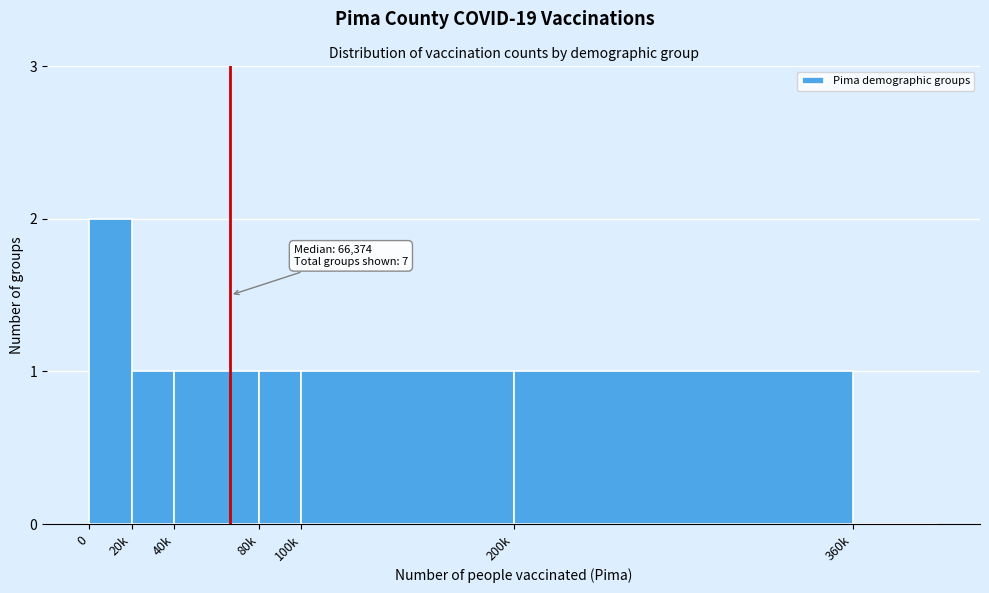

Reading right to left, what are all the values shown in this chart?

360k=0	200k=1	100k=1	80k=1	40k=1	20k=1	0=2